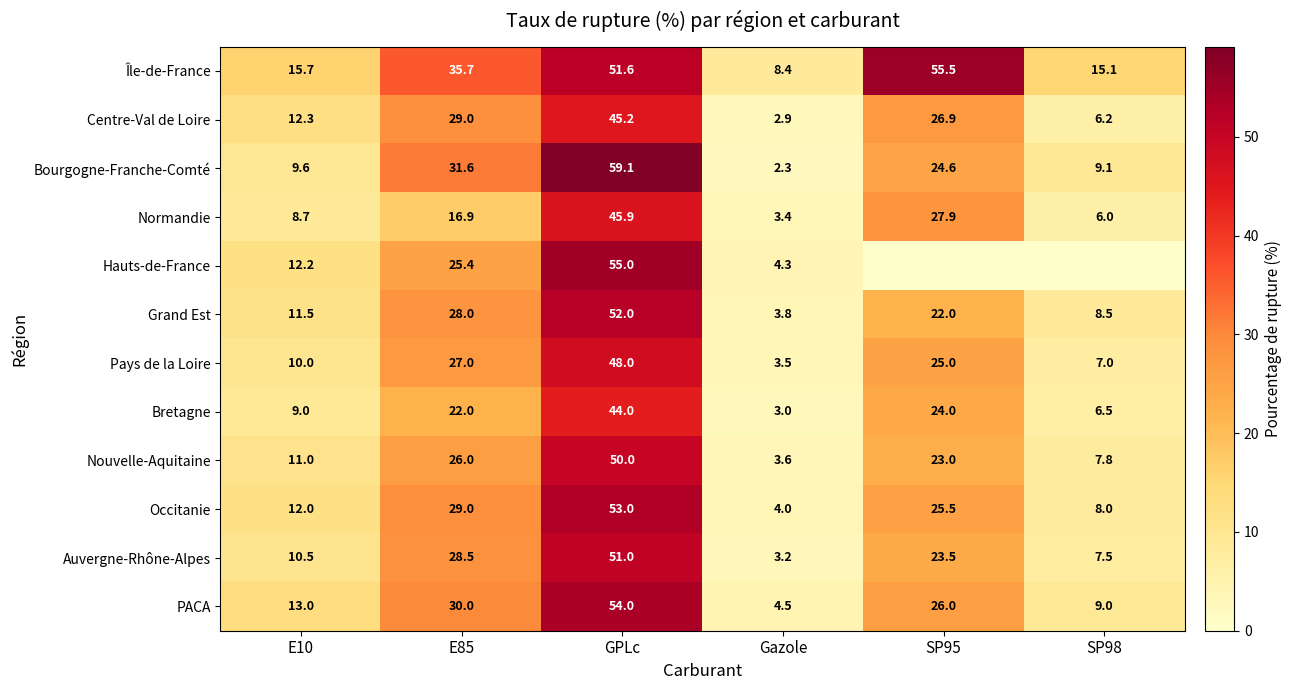

What is the sum of all Bourgogne-Franche-Comté values?

136.3